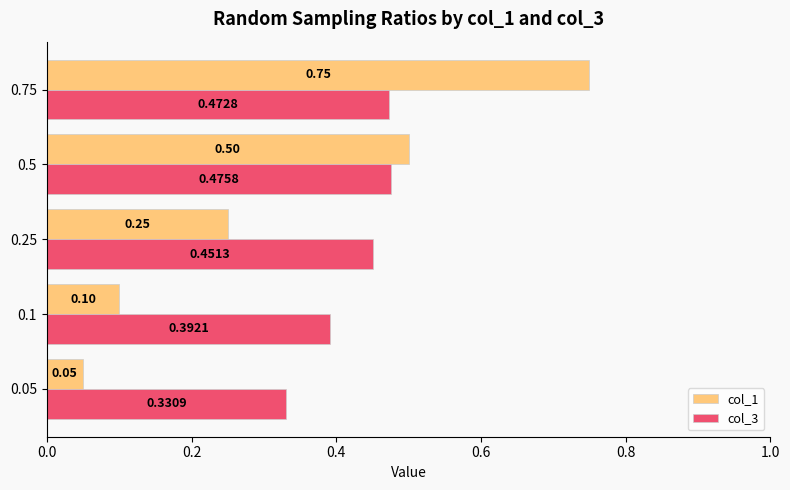

Is the value of col_1 at 0.75 greater than the value of col_3 at 0.75?

Yes